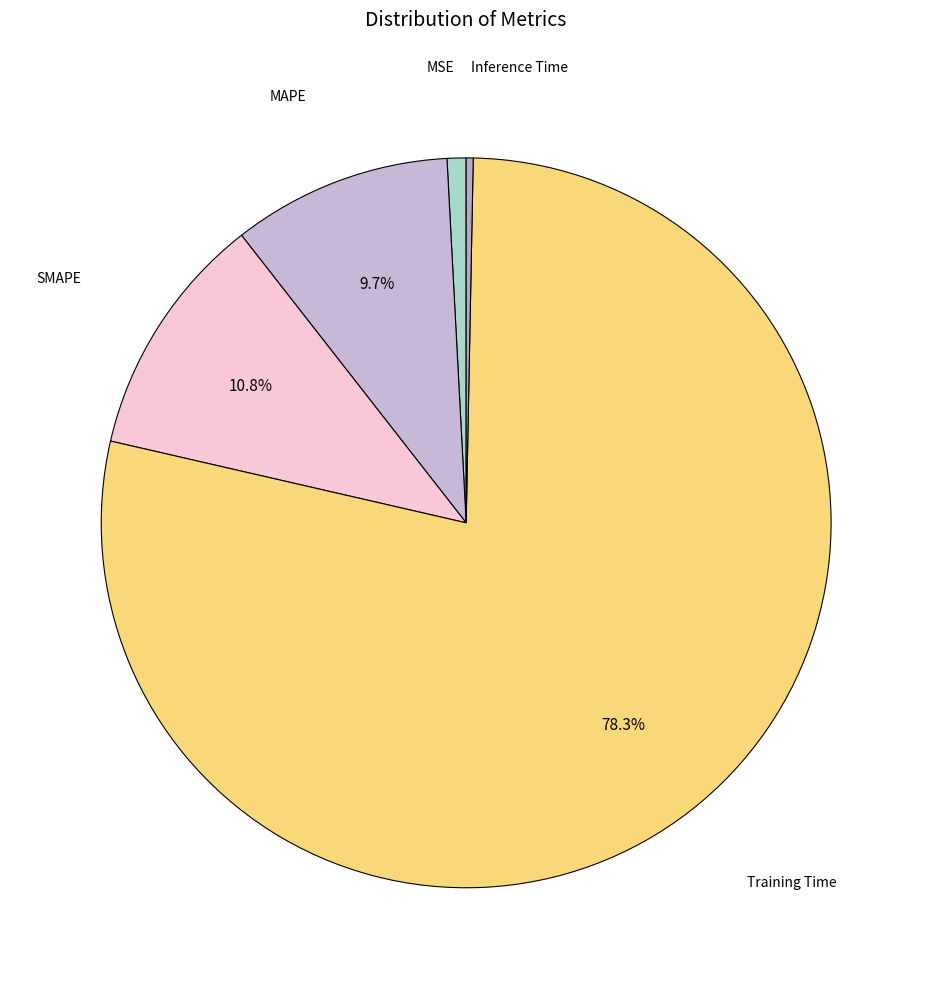

Count the number of slices in the pie.

5